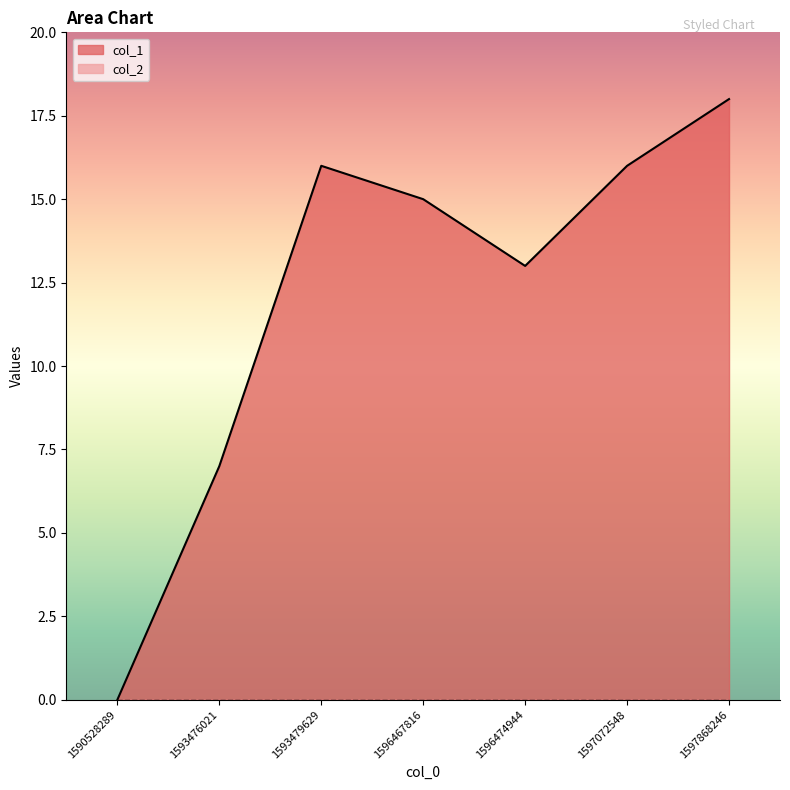

Read the value at 1596474944, to the nearest 10.

10